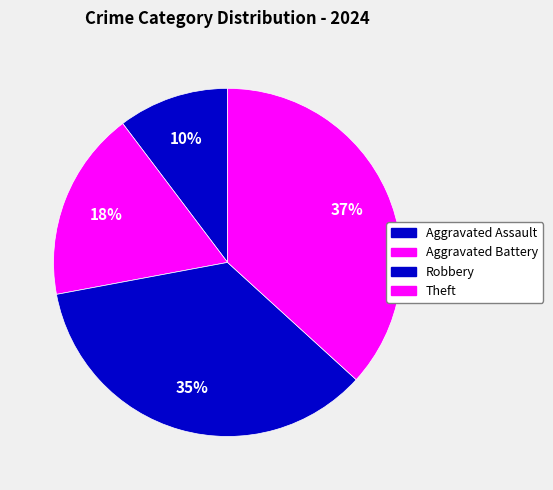

To the nearest percent, what is the average slice percentage?

25%